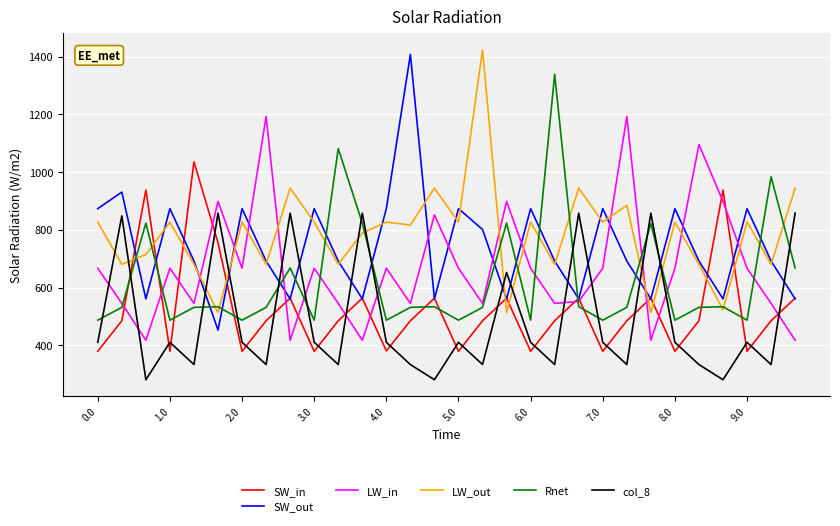

True or false: LW_in and Rnet cross at least once.

True